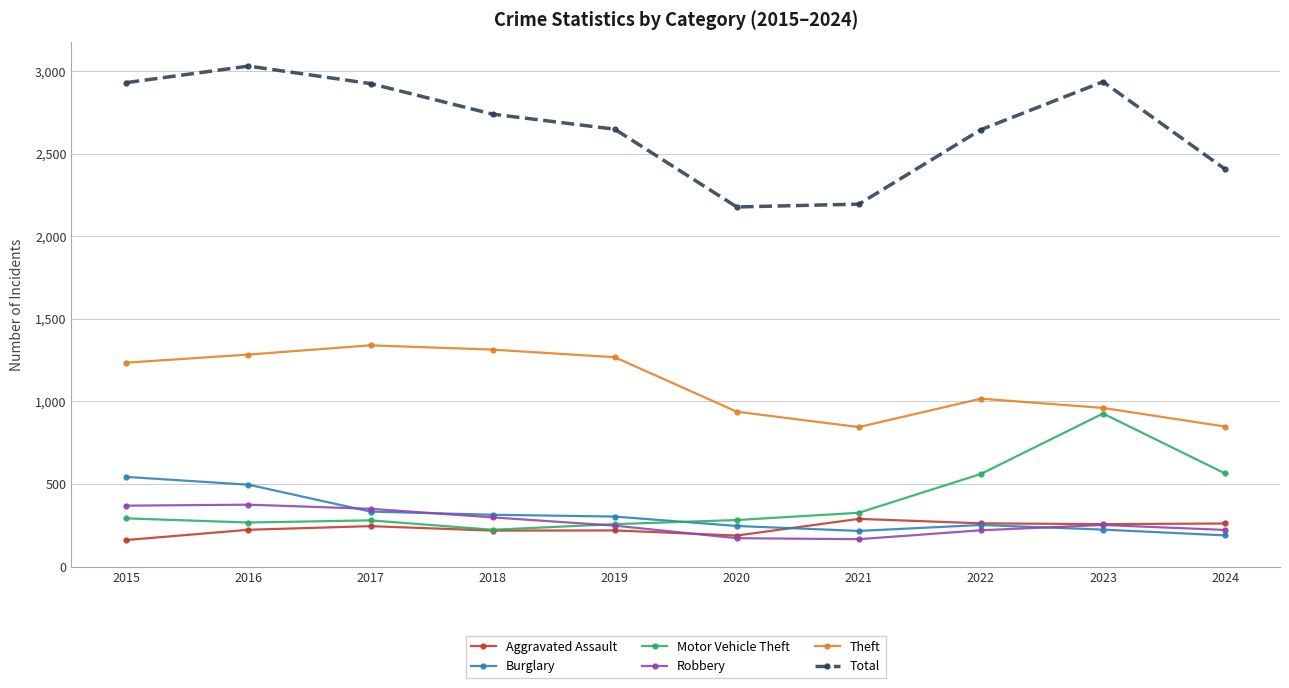

What is the sum of all Burglary values?

3116